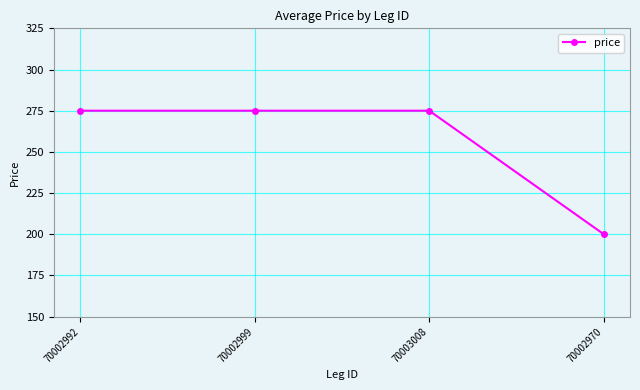

What is the label of the 4th point from the right?

70002992